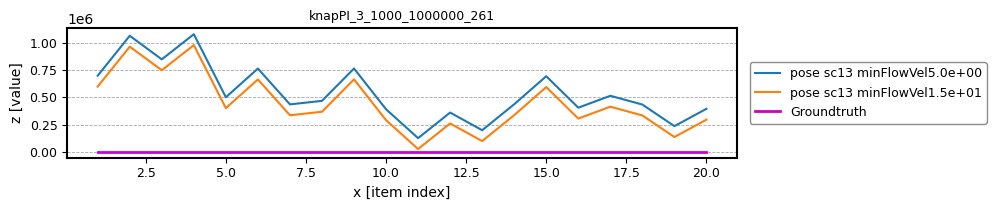

What is the average value of the Groundtruth series?

1